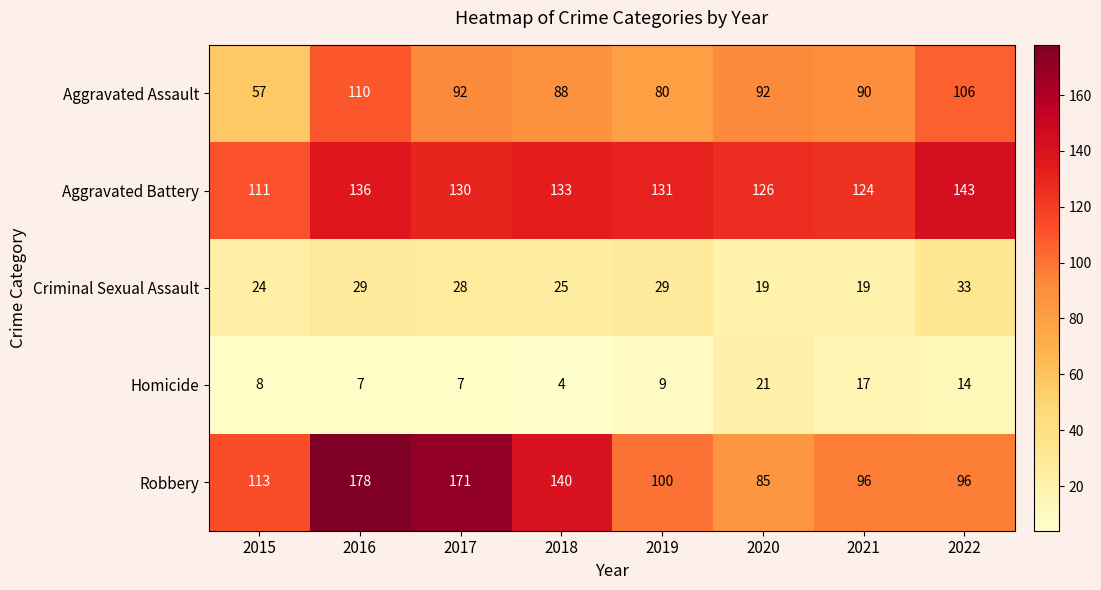

At 2019, list the series in order from largest to smallest.

Aggravated Battery, Robbery, Aggravated Assault, Criminal Sexual Assault, Homicide